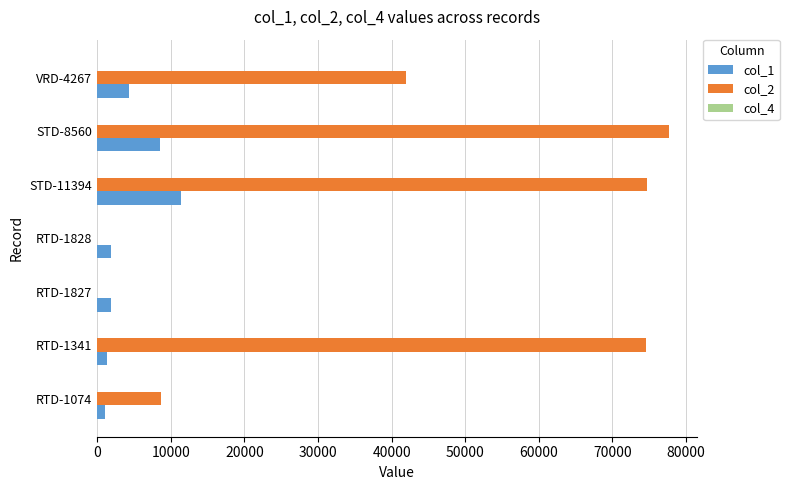

Which series has the largest total across all categories?

col_2